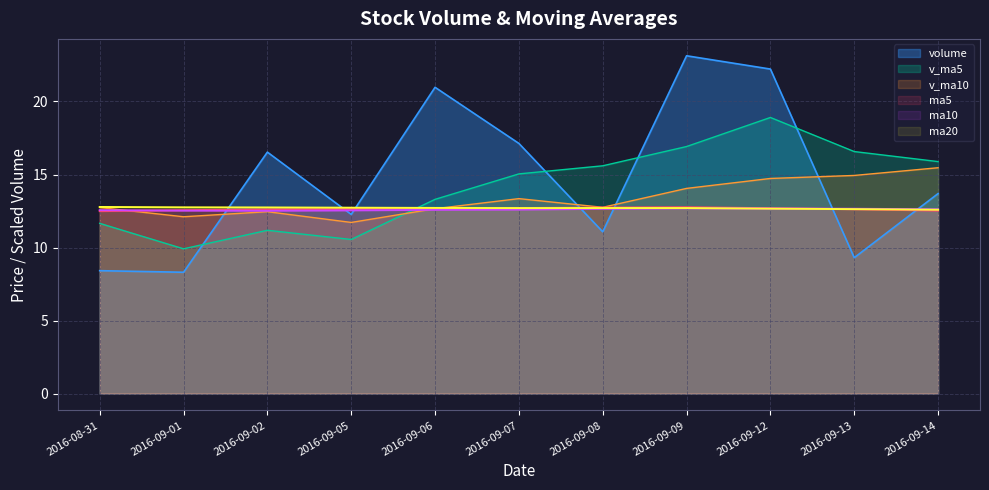

Where is the first local minimum for ma10?

2016-09-02